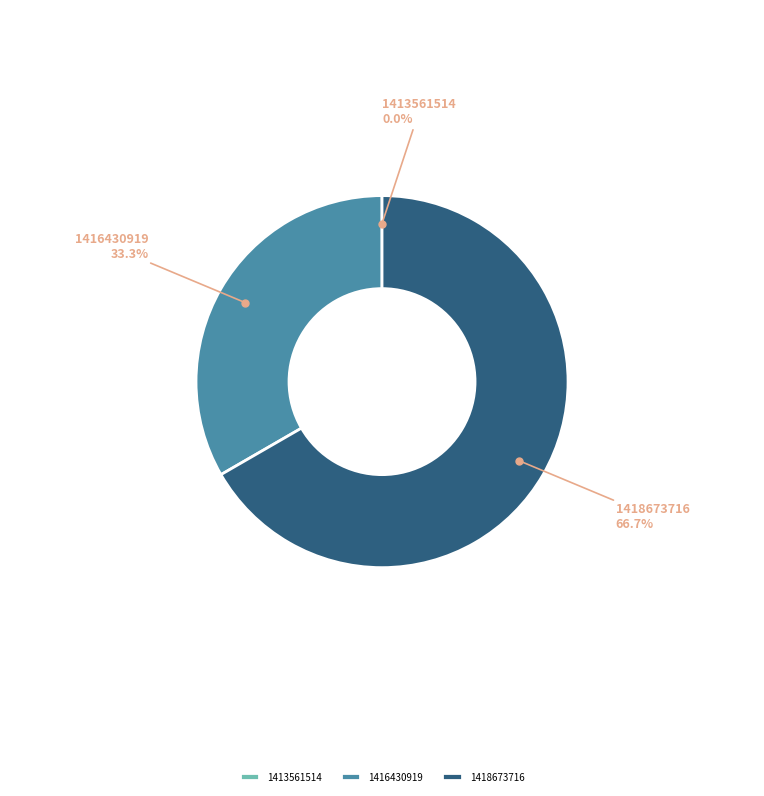

True or false: 1416430919 accounts for 39% of the total.

False